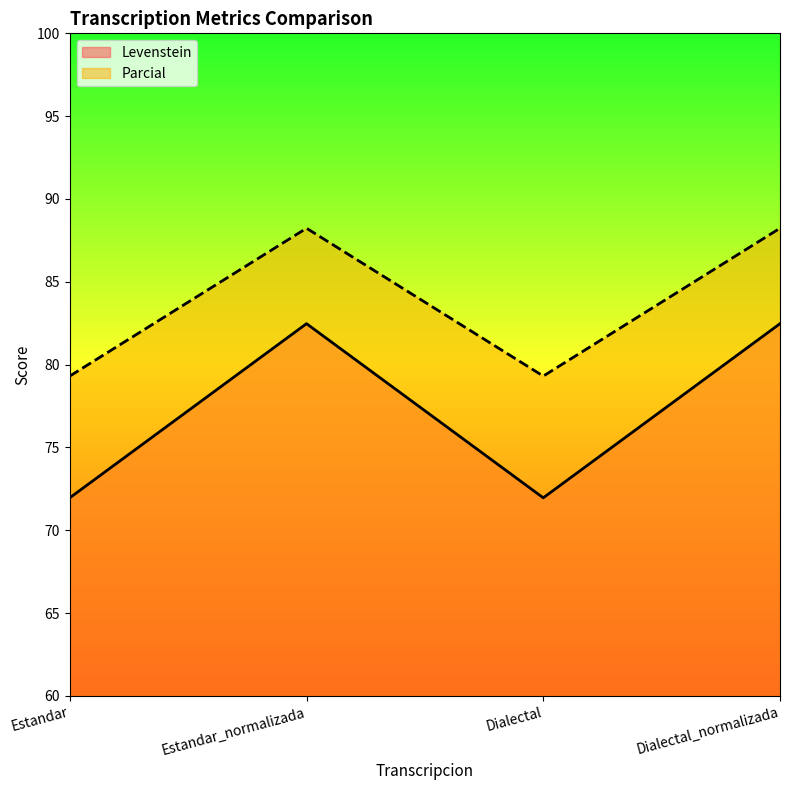

What position from the left is Dialectal?

3